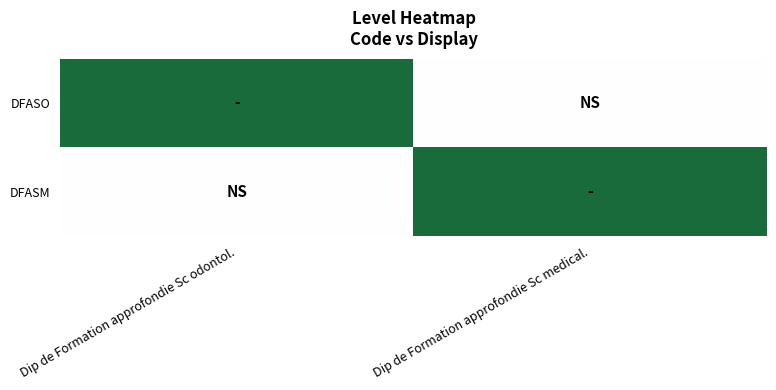

Reading left to right, extract all data points from this chart.

DFASO: Dip de Formation approfondie Sc odontol.=1	Dip de Formation approfondie Sc medical.=0
DFASM: Dip de Formation approfondie Sc odontol.=0	Dip de Formation approfondie Sc medical.=1